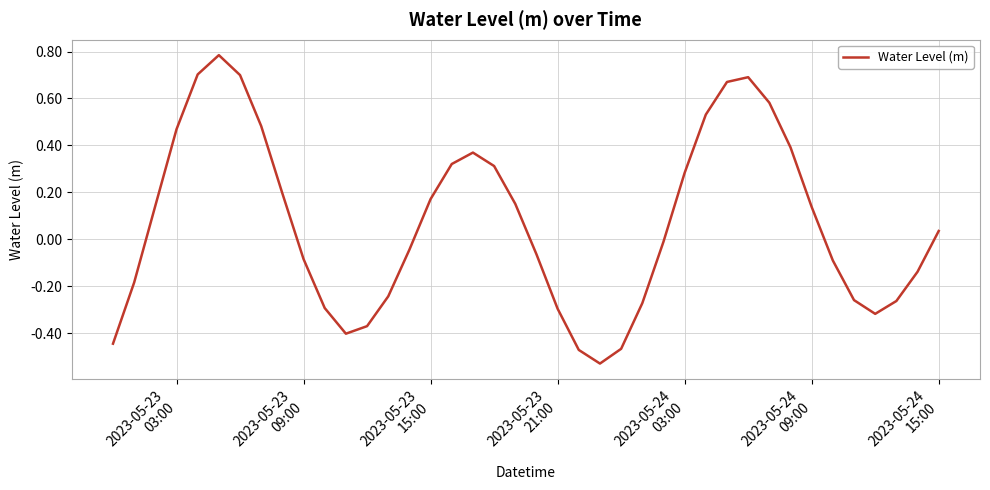

What is the difference between the maximum and minimum values?

1.3